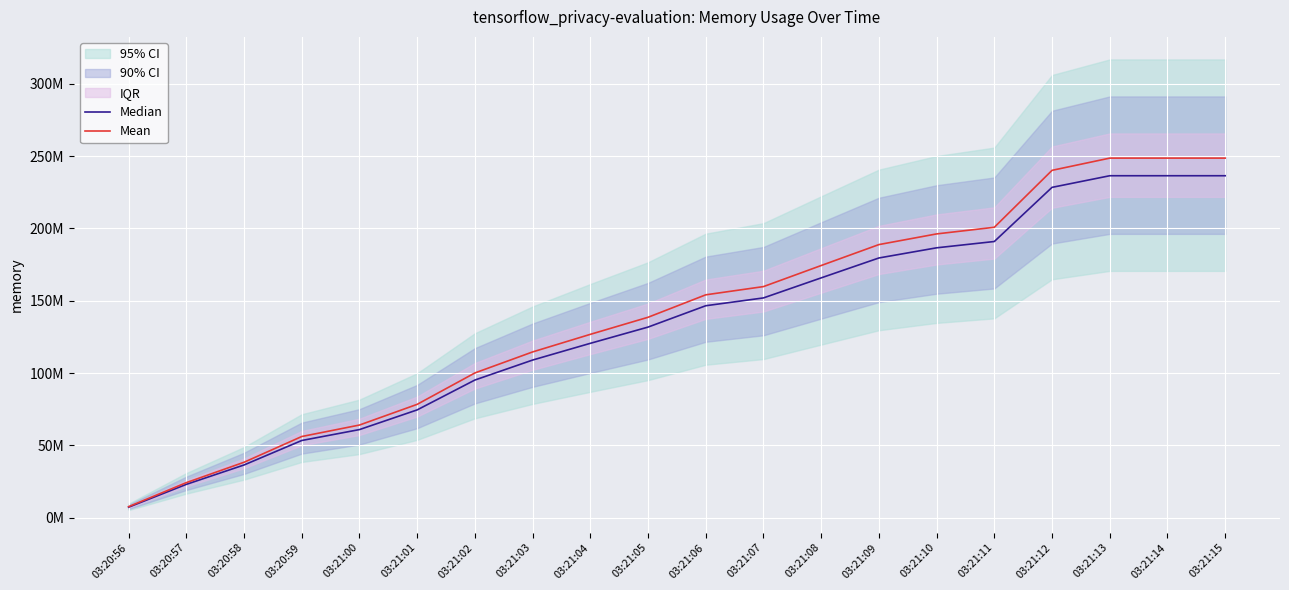

How many values in the Mean series are below 154115112?

10